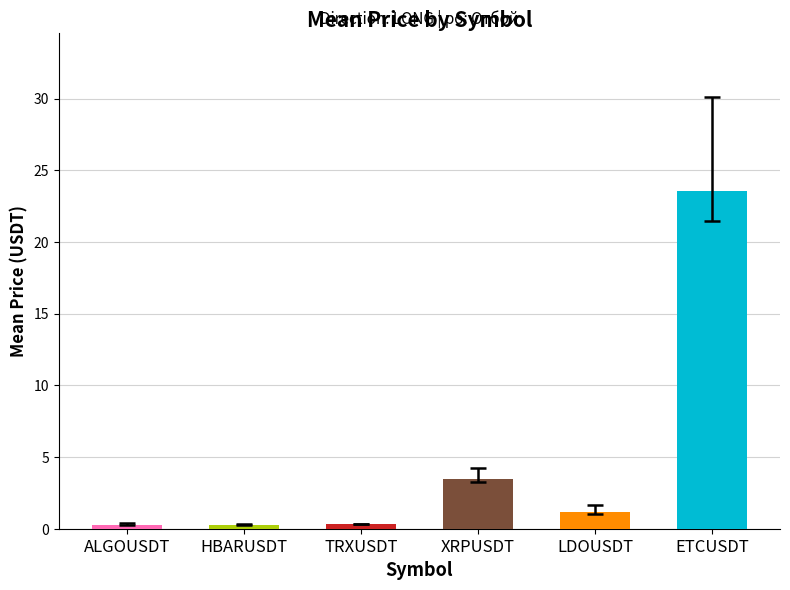

At which label is the value closest to 11?

XRPUSDT